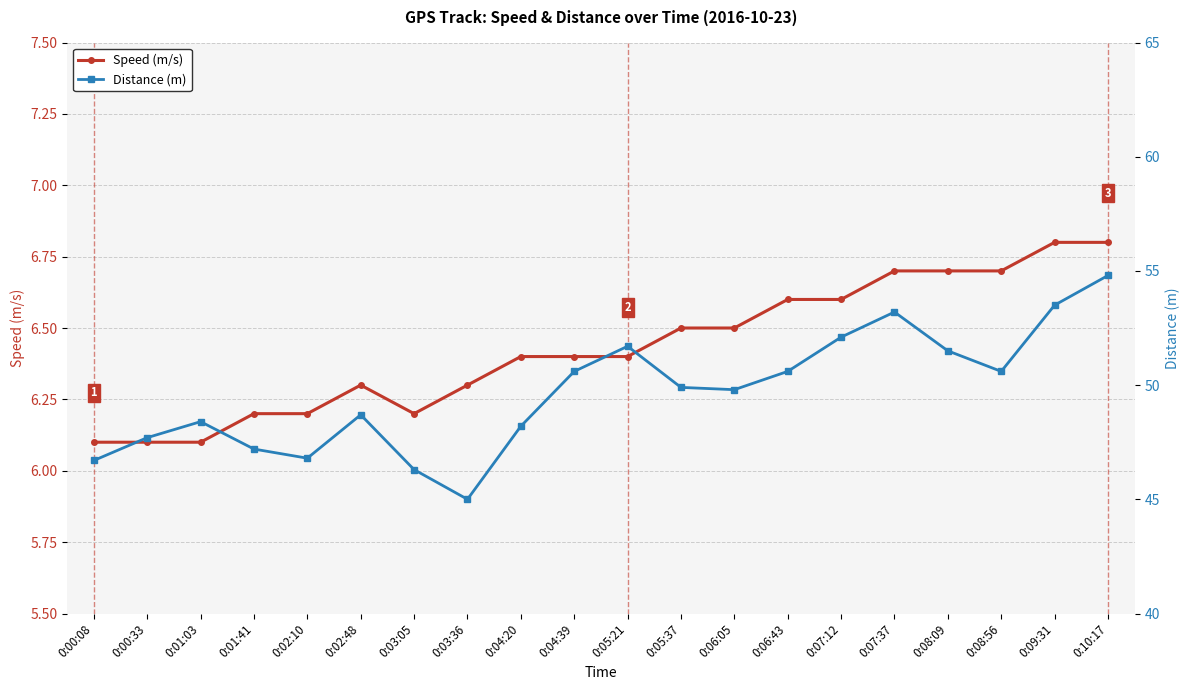

Which series has the largest range (max minus min)?

Distance (m)